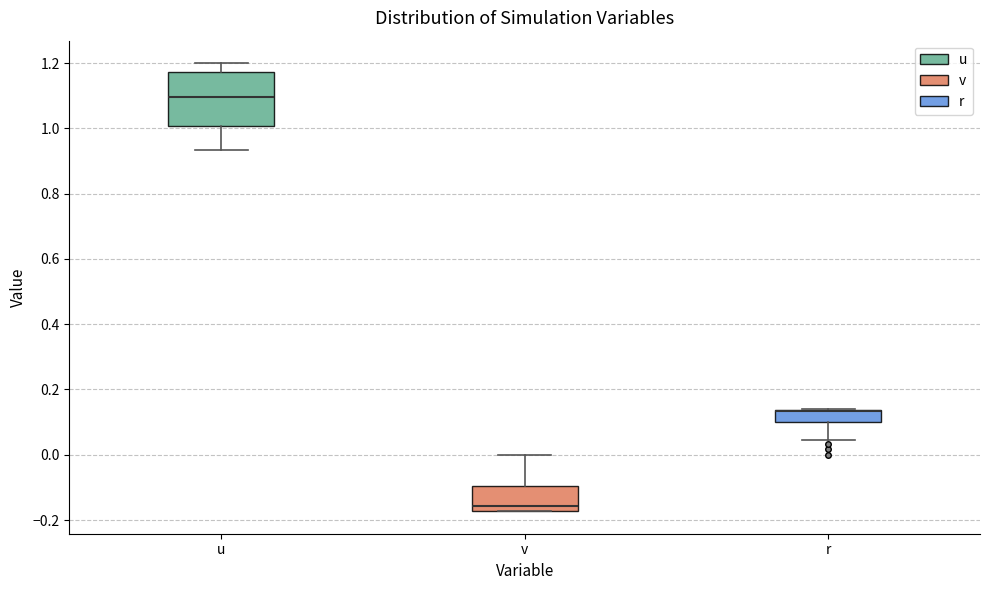

Which box is the tallest, from its lower edge to its upper edge?

u